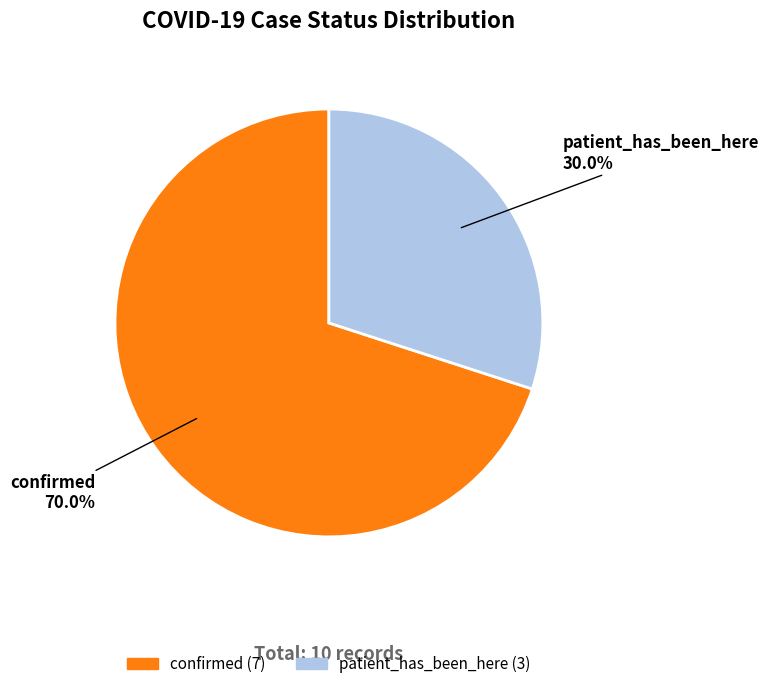

How much of the chart is everything except patient_has_been_here?

70.0%